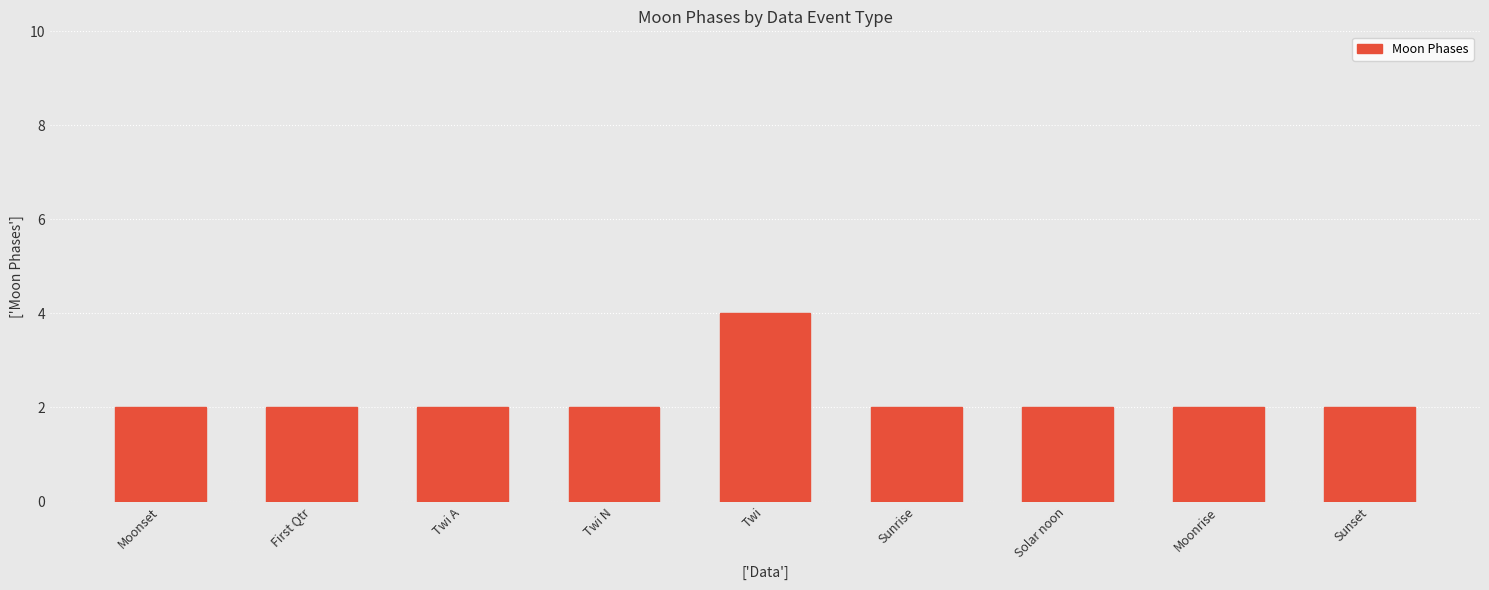

What is the ratio of the value at First Qtr to the value at Sunrise?

1.0